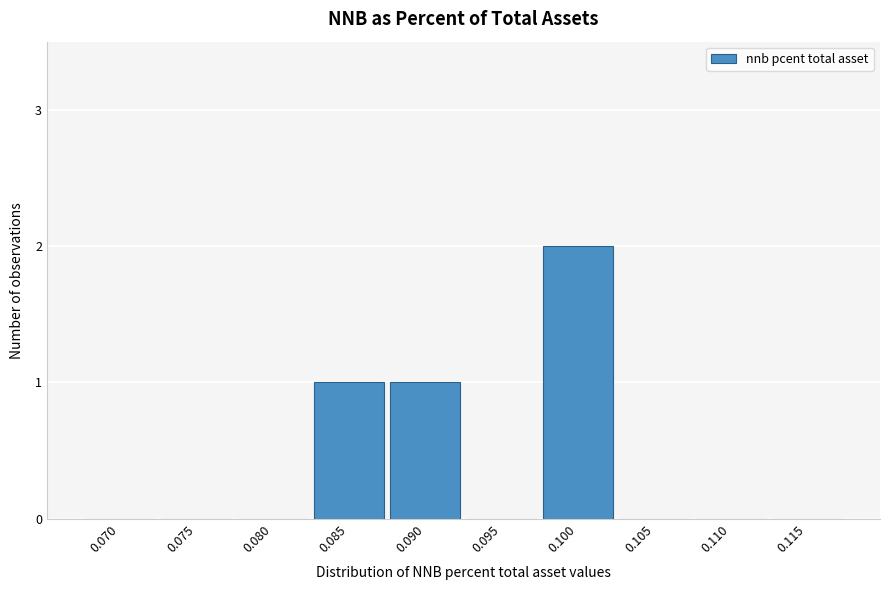

Reading left to right, list all the values displayed in this chart.

0.070=0	0.075=0	0.080=0	0.085=1	0.090=1	0.095=0	0.100=2	0.105=0	0.110=0	0.115=0